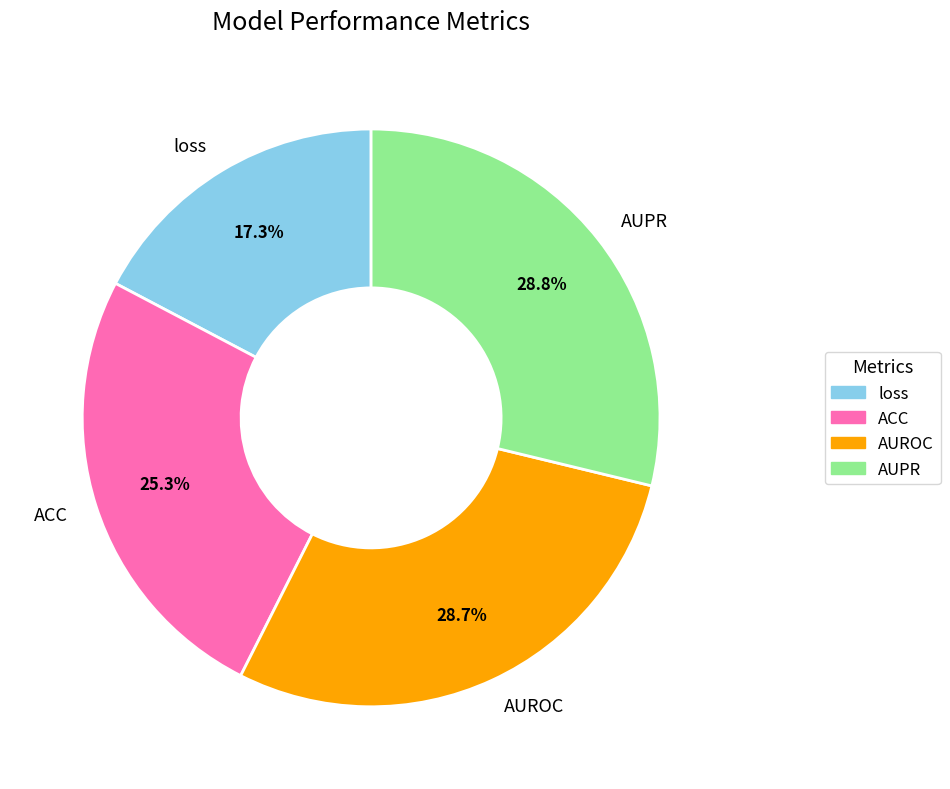

How many segments does this pie chart have?

4